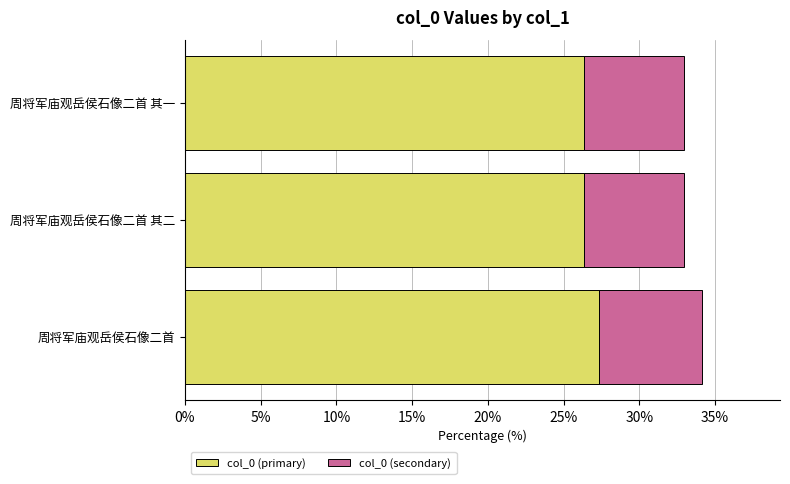

Is it true that col_0 (primary) equals 34.6 at 周将军庙观岳侯石像二首 其一?

False